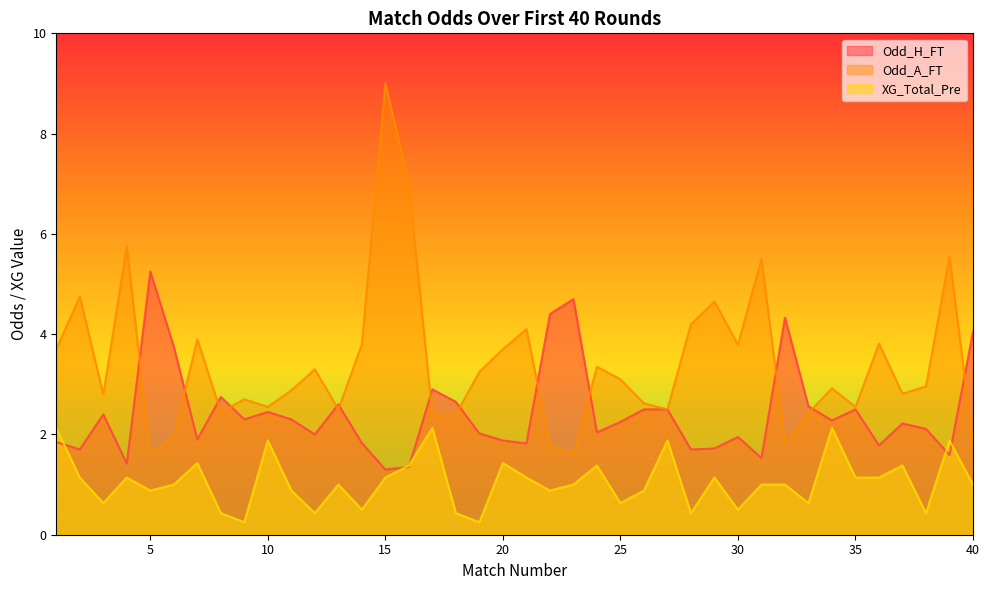

After their last crossing, which series has the higher values: Odd_H_FT or XG_Total_Pre?

Odd_H_FT